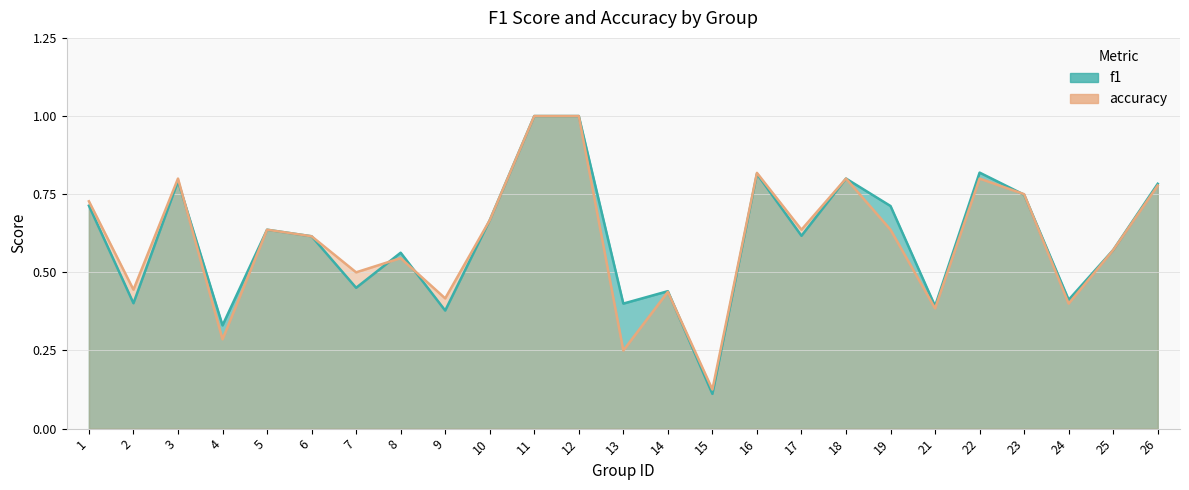

Reading right to left, list all the values displayed in this chart.

f1: 26=0.8	25=0.6	24=0.4	23=0.7	22=0.8	21=0.4	19=0.7	18=0.8	17=0.6	16=0.8	15=0.1	14=0.4	13=0.4	12=1.0	11=1.0	10=0.7	9=0.4	8=0.6	7=0.5	6=0.6	5=0.6	4=0.3	3=0.8	2=0.4	1=0.7
accuracy: 26=0.8	25=0.6	24=0.4	23=0.8	22=0.8	21=0.4	19=0.6	18=0.8	17=0.6	16=0.8	15=0.1	14=0.4	13=0.2	12=1.0	11=1.0	10=0.7	9=0.4	8=0.5	7=0.5	6=0.6	5=0.6	4=0.3	3=0.8	2=0.4	1=0.7